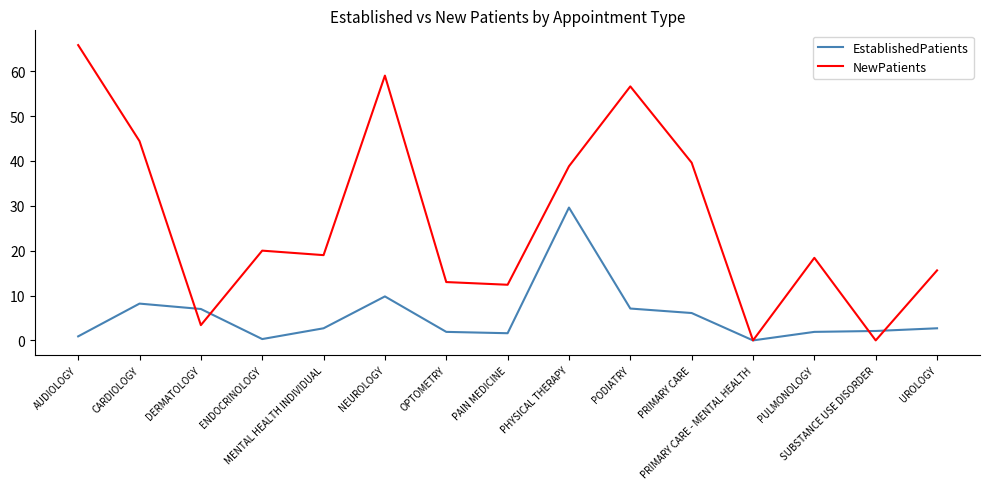

What is the difference between the maximum and minimum values in the EstablishedPatients series?

29.6